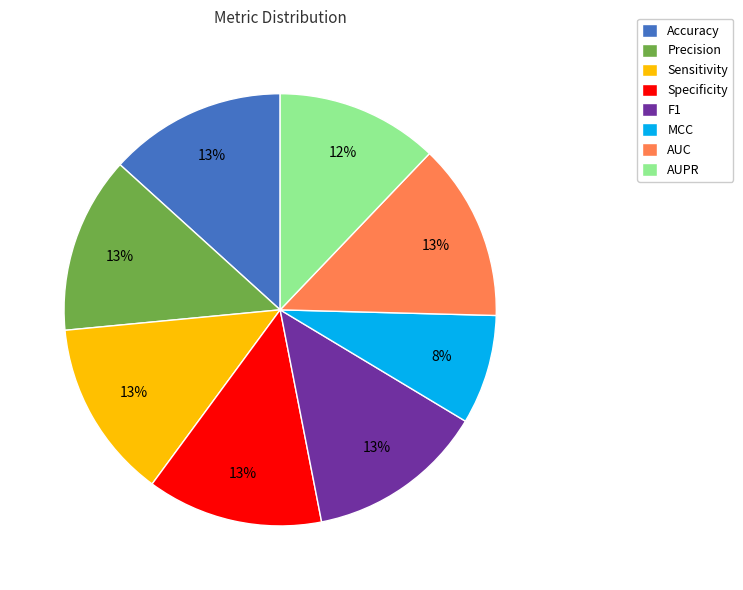

Which category has the smallest portion of the pie?

MCC